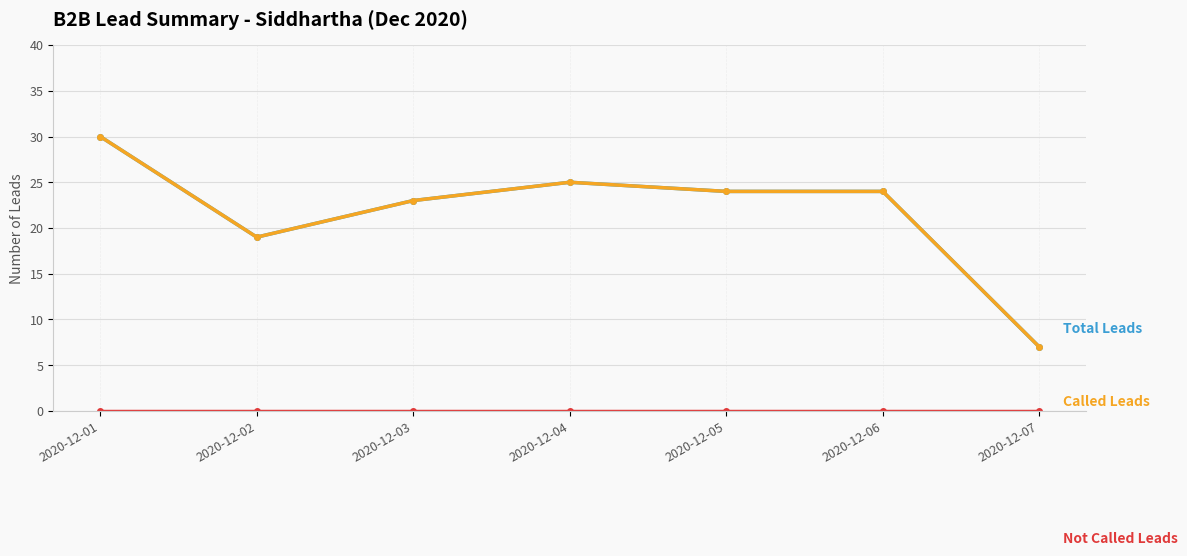

Does the chart have visible grid lines?

Yes